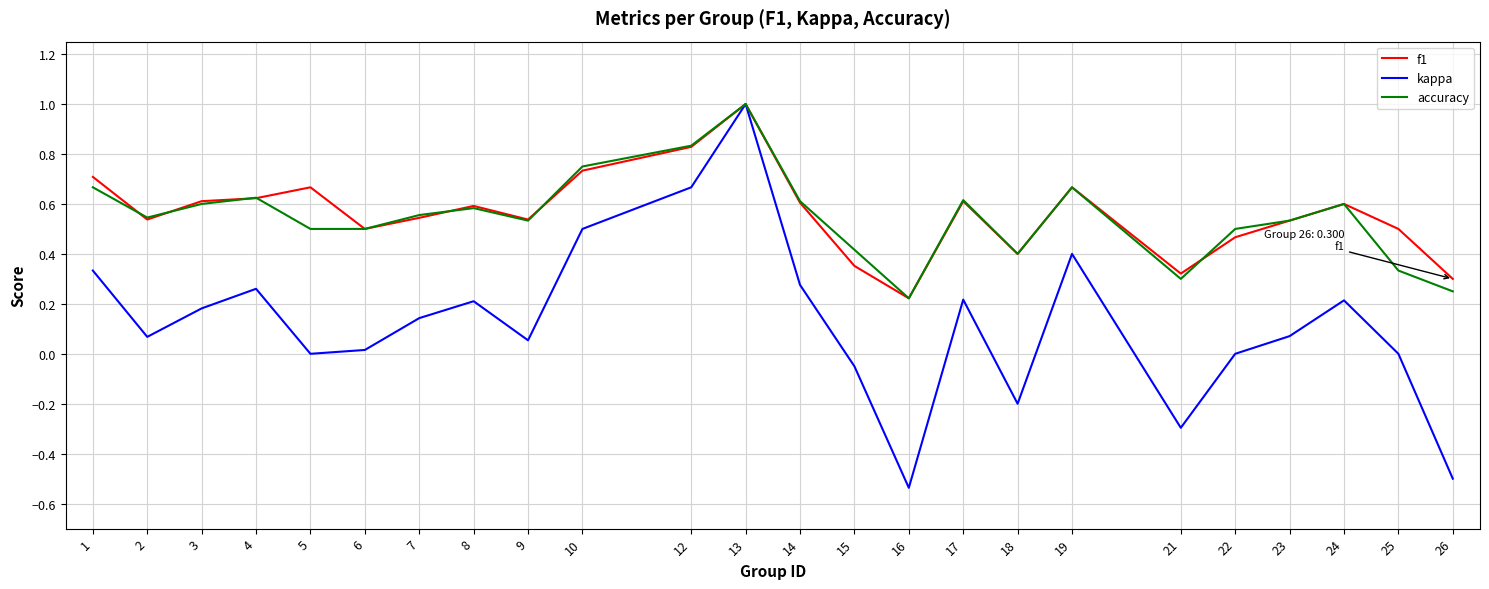

Is it true that f1 equals 0.3 at 4?

False